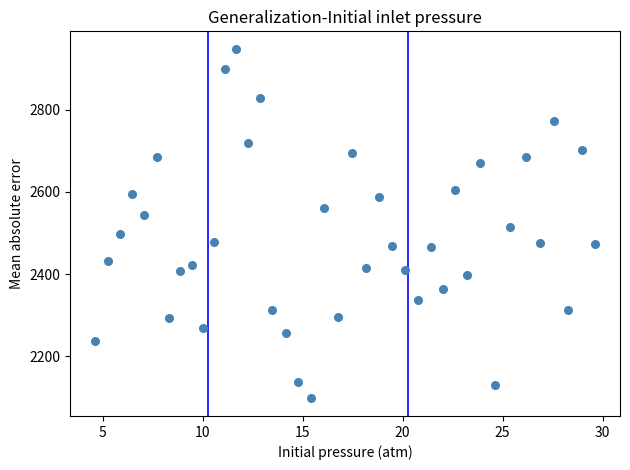

What is the range of X values (max minus min)?

25.0